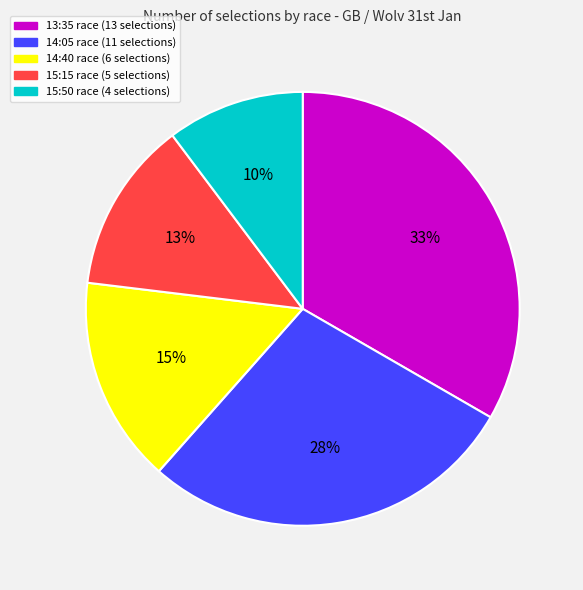

To the nearest percent, what is the average slice percentage?

20%